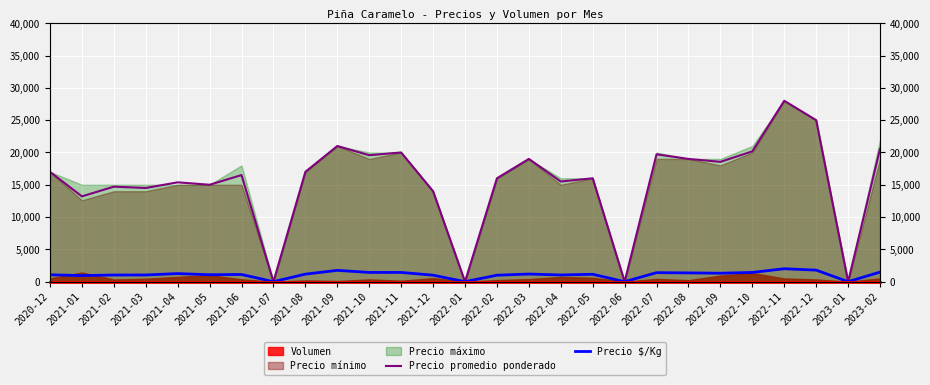

True or false: Precio promedio ponderado and Precio $/Kg intersect in this chart.

False